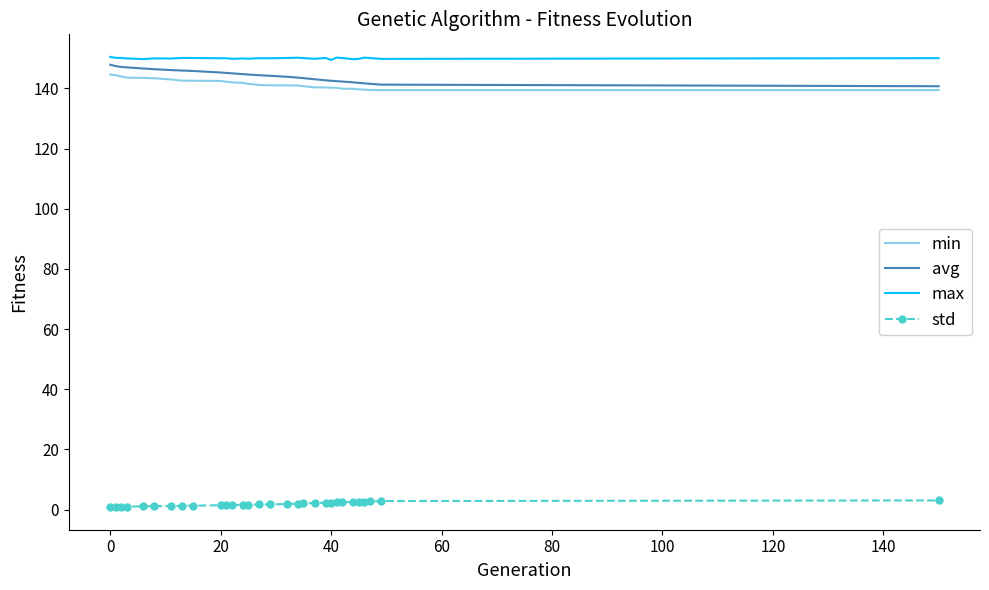

True or false: std and avg intersect in this chart.

False